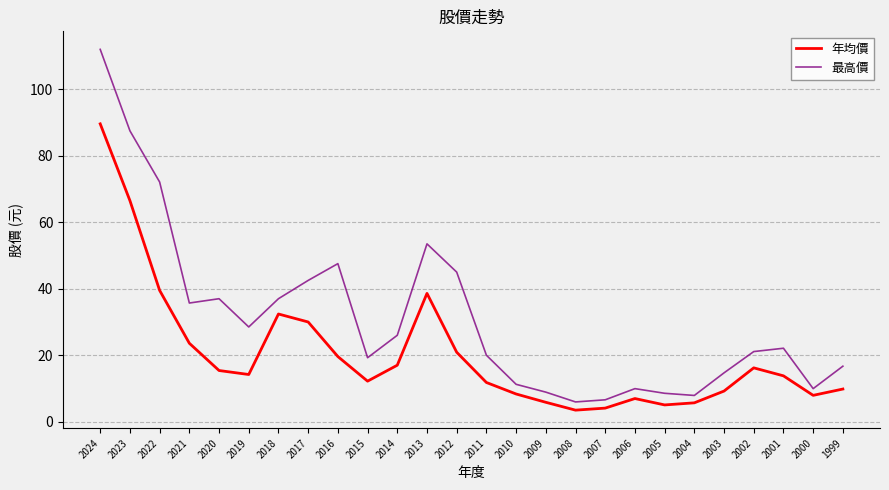

List the series in order of their peak value, highest first.

最高價, 年均價